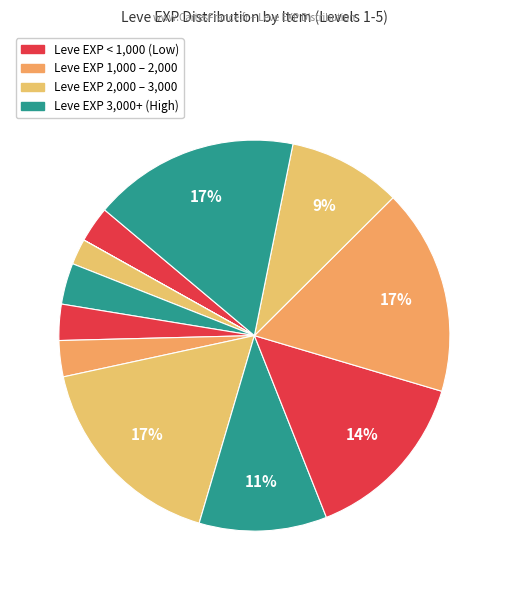

Which category has the smallest portion of the pie?

Copper Wristlets